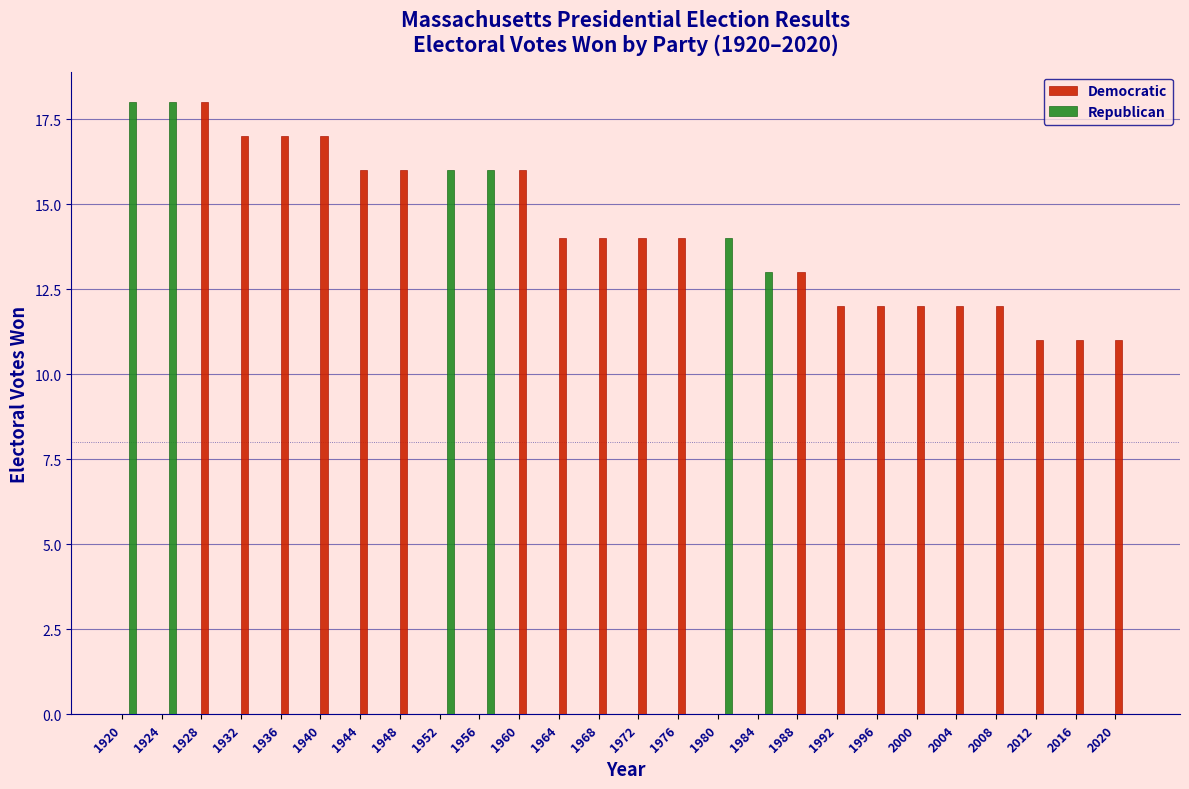

The Democratic series shows 11 at 2012. True or false?

True